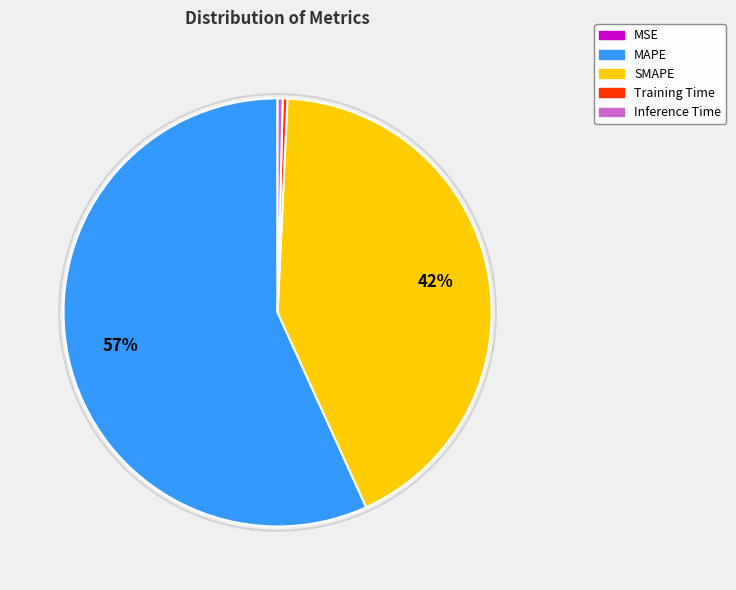

Is it true that Inference Time is 0% of the pie?

True